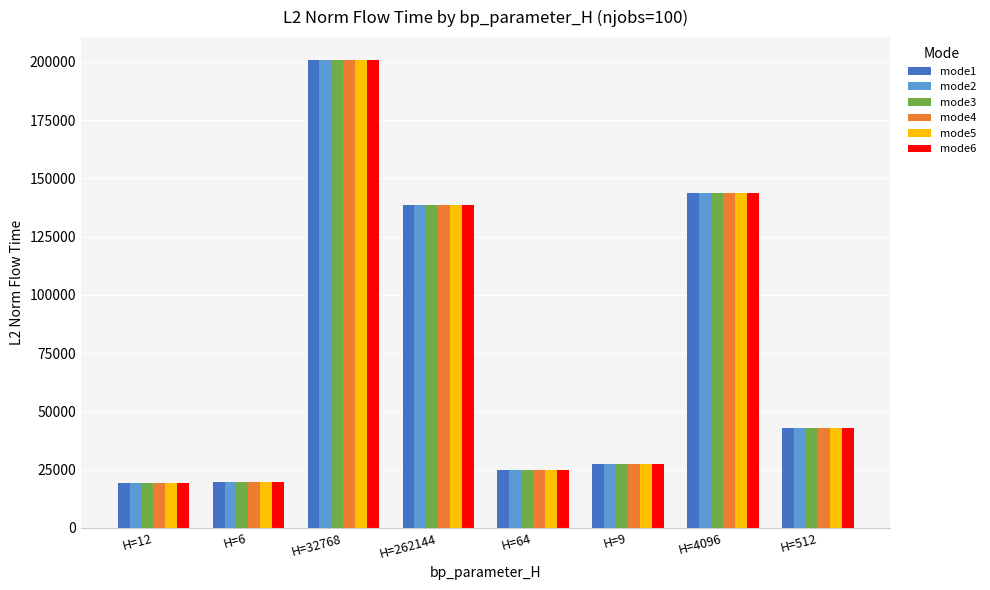

At which label does mode2 first exceed 43018?

H=32768